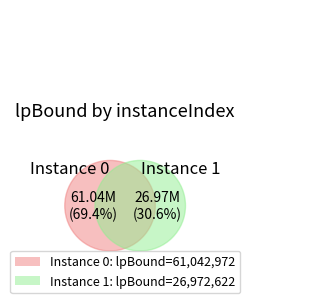

How many slices are in this pie chart?

2